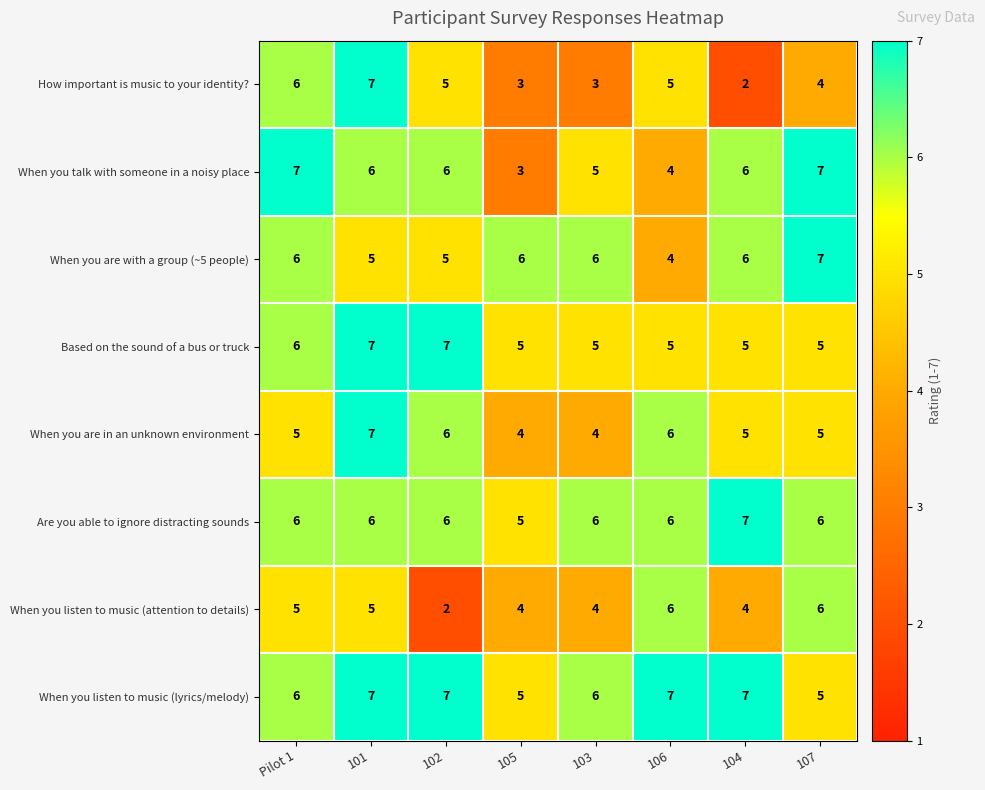

What is the average value of the When you are with a group (~5 people) series?

6